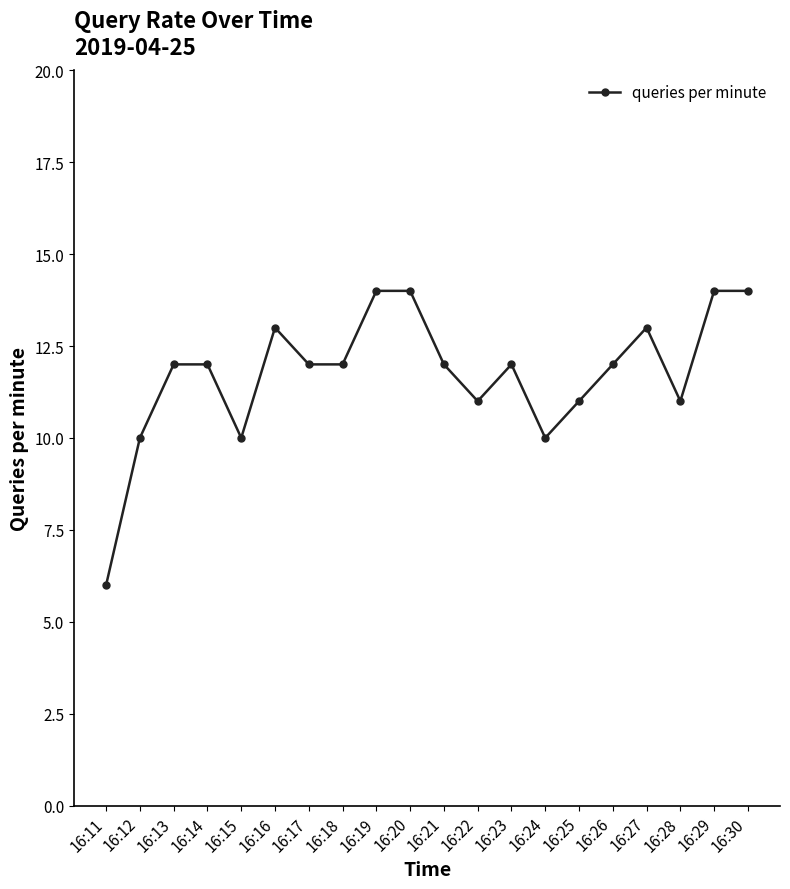

What is the sum of all values?

235